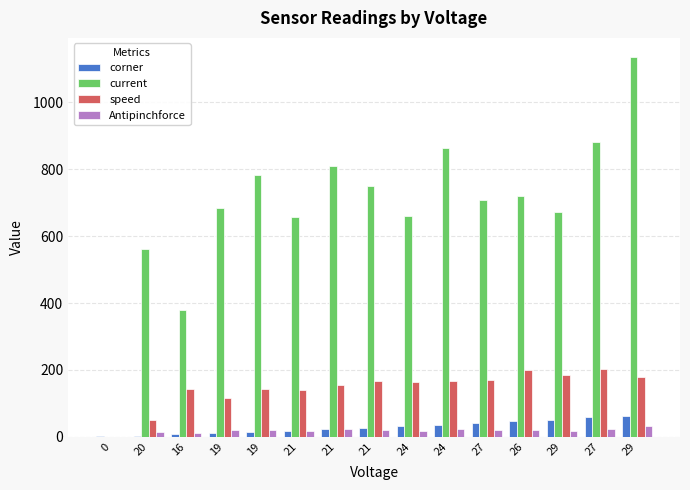

How many data points does each series have?

15